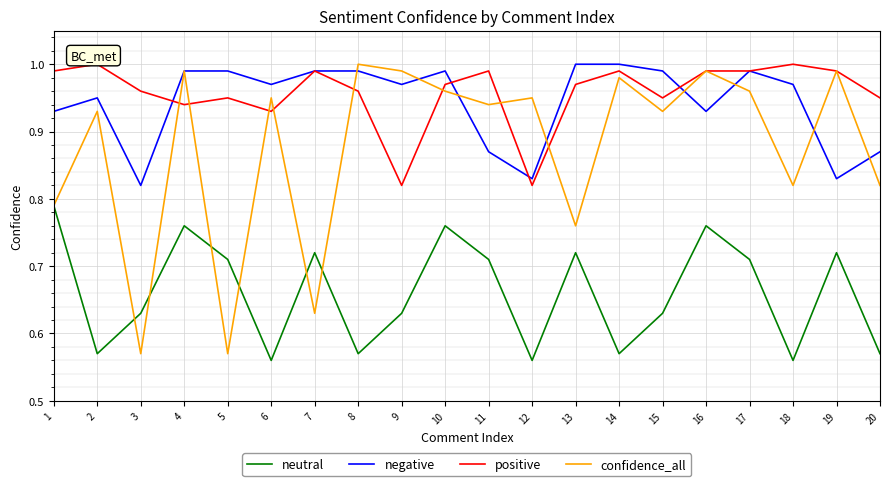

Which series has the largest total across all categories?

positive